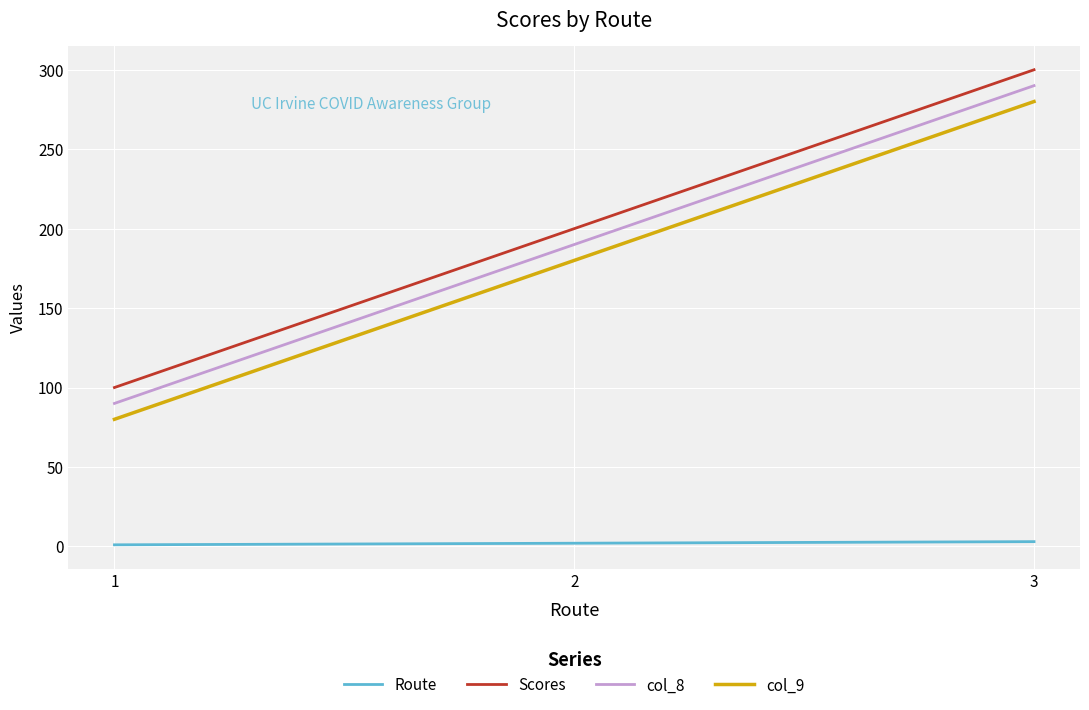

What is the difference between the maximum and second lowest values in the col_9 series?

100